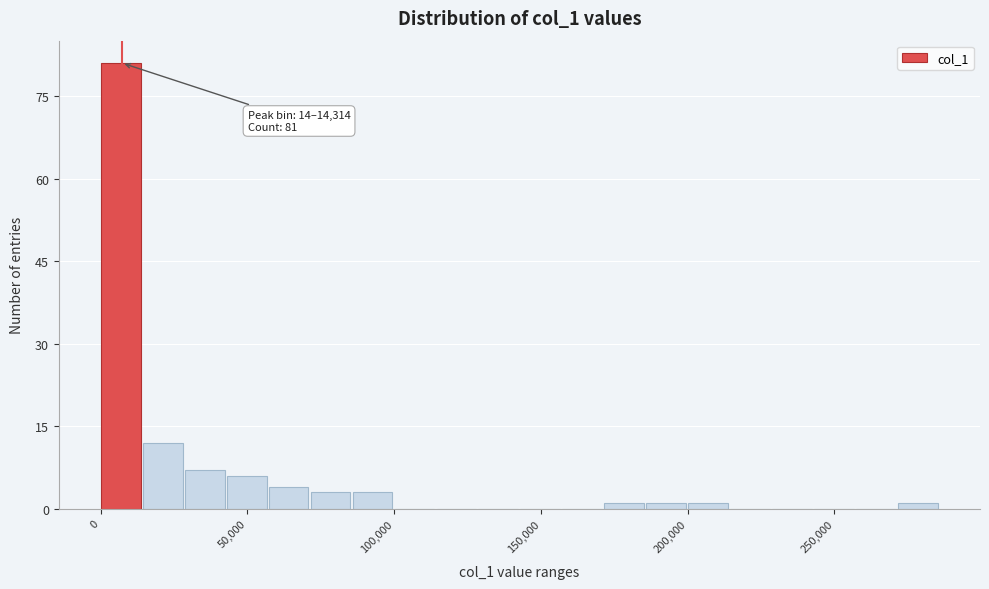

Around what value on the x-axis is the tallest bar? Give the approximate position of its centre, as read against the axis.

5000